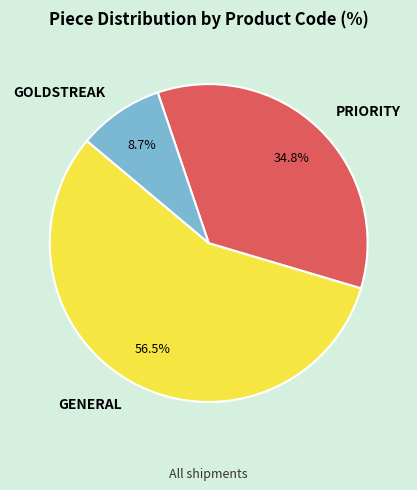

The PRIORITY slice represents 49% of the pie. True or false?

False